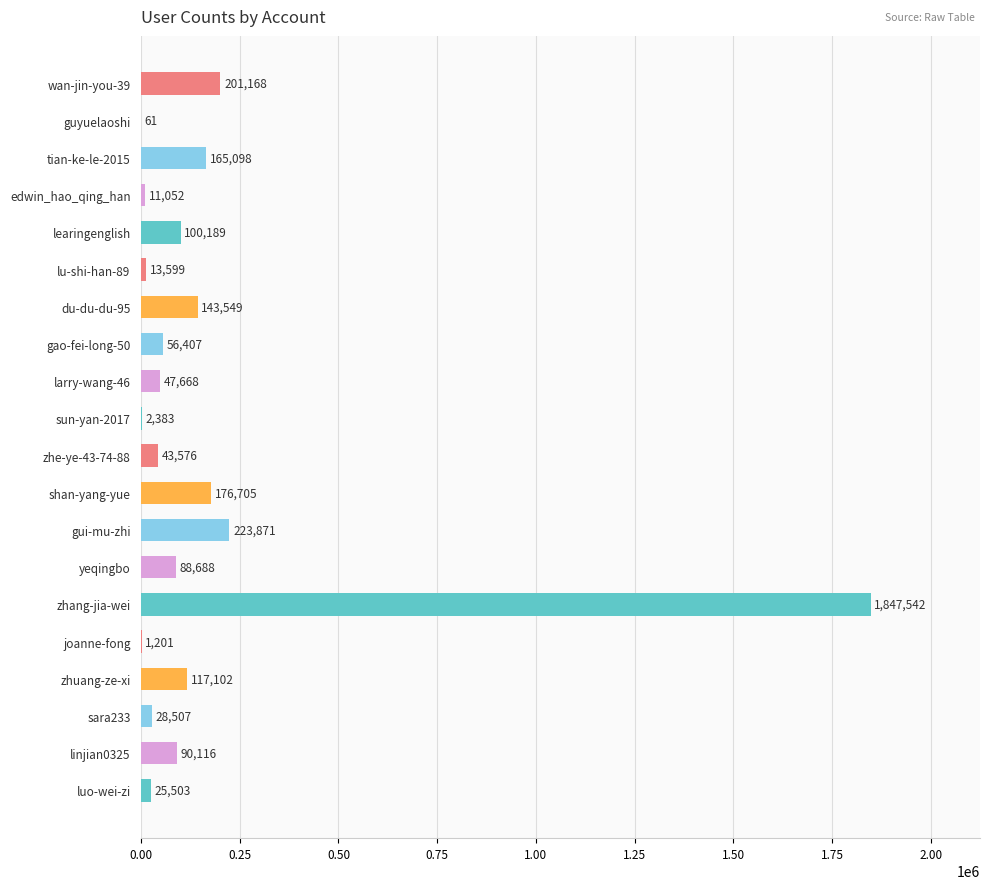

The value at lu-shi-han-89 is 13599. True or false?

True